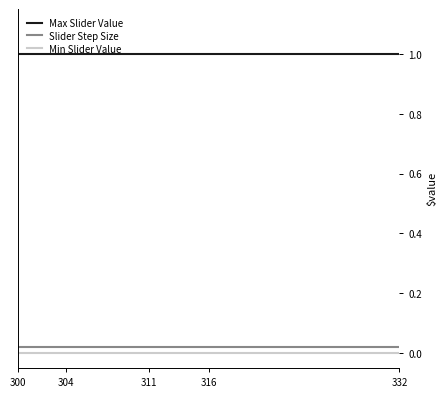

True or false: Min Slider Value and Slider Step Size intersect in this chart.

False